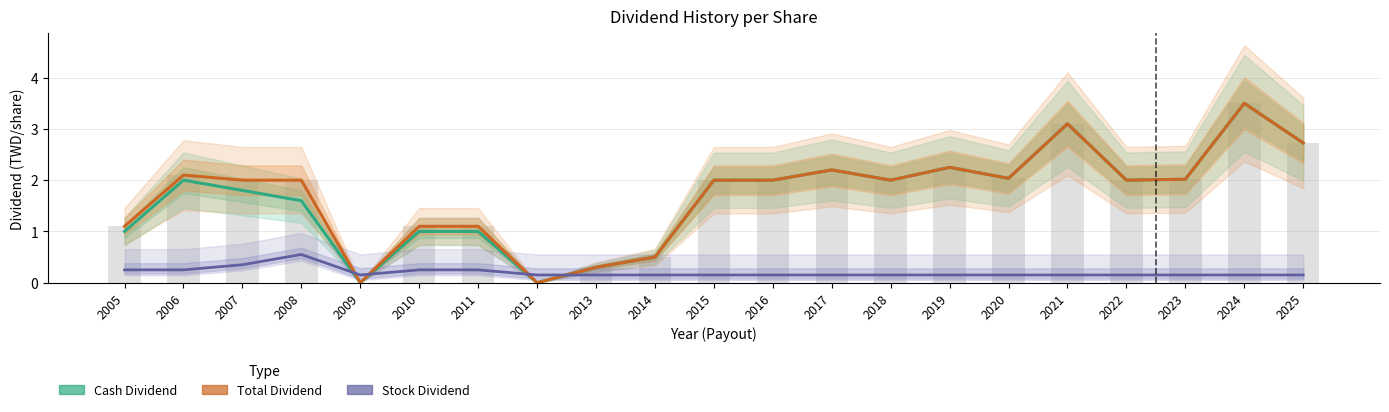

Where is Total Dividend nearest to the value 1?

2005